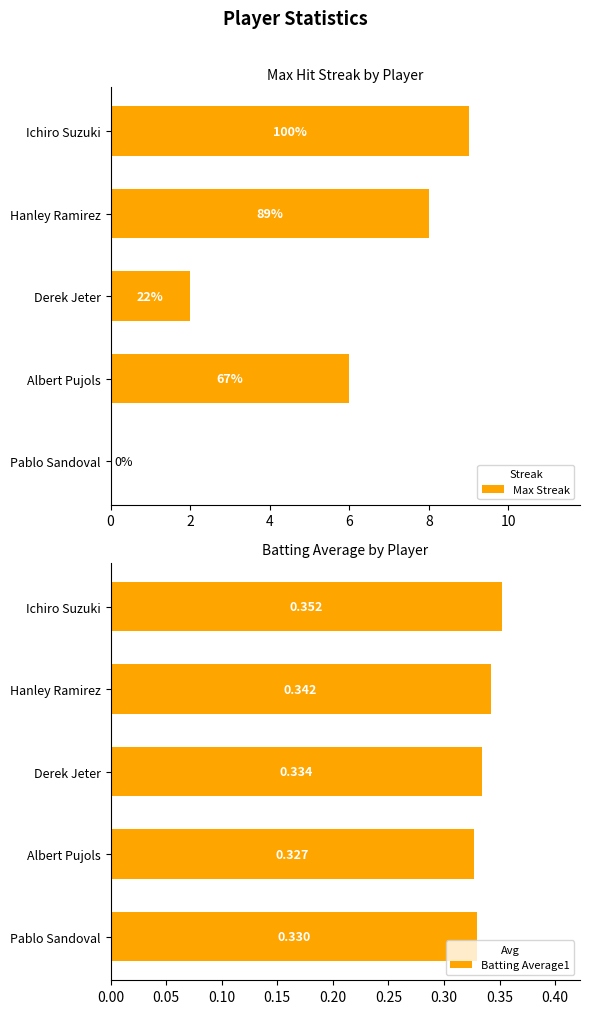

Is the value of Max Streak at Derek Jeter greater than the value of Batting Average1 at Albert Pujols?

Yes